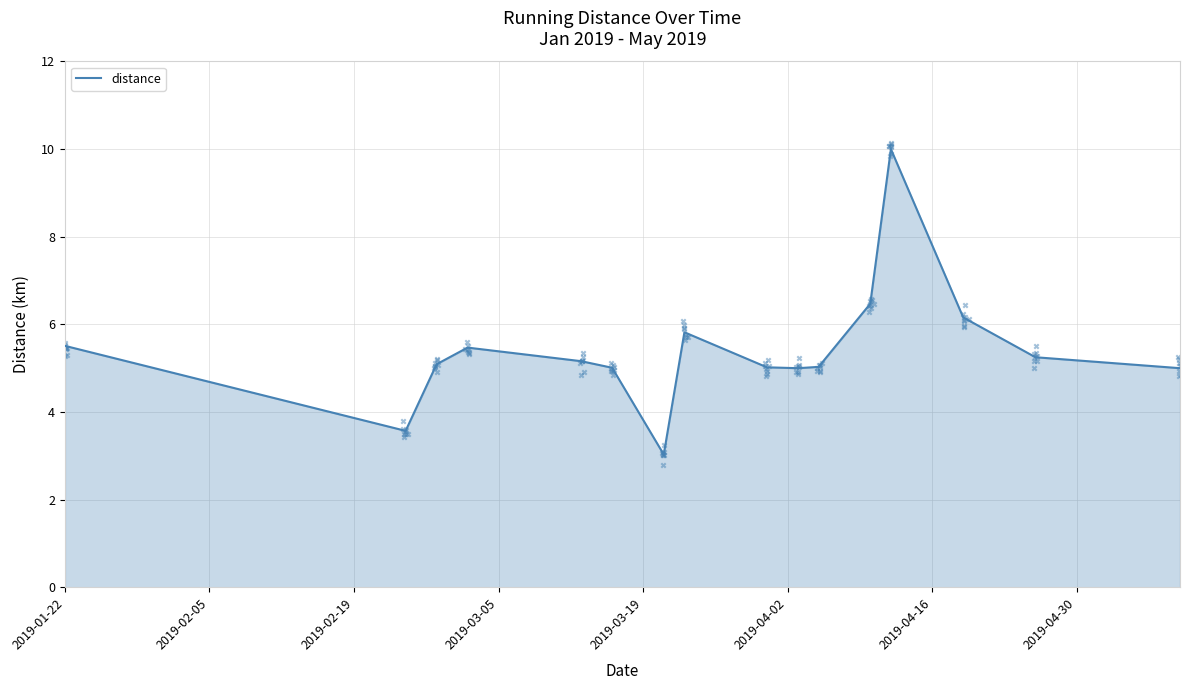

What is the maximum value for distance?

10.0